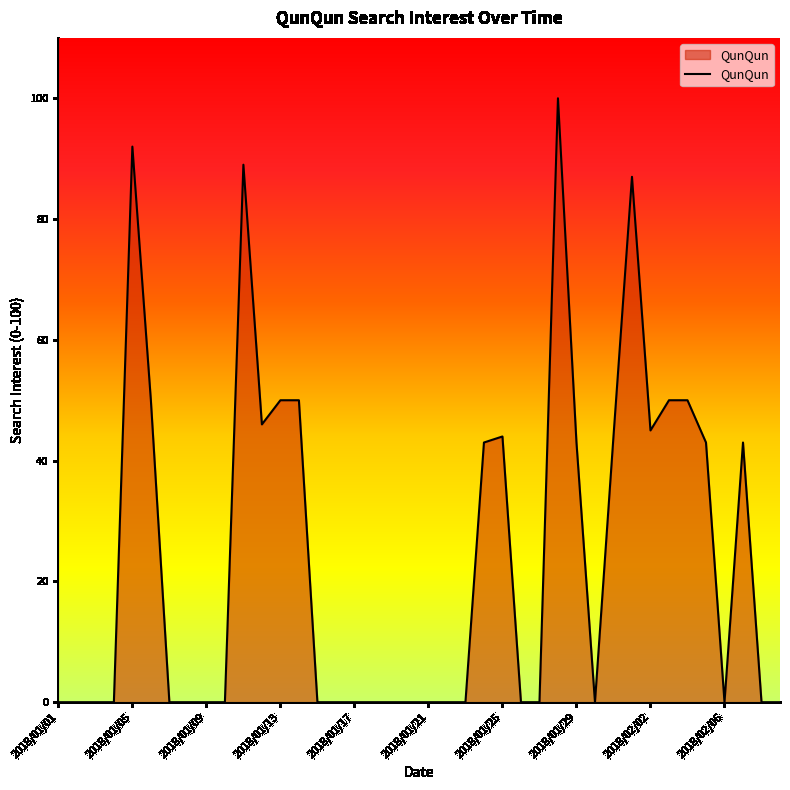

What is the greatest value displayed?

100